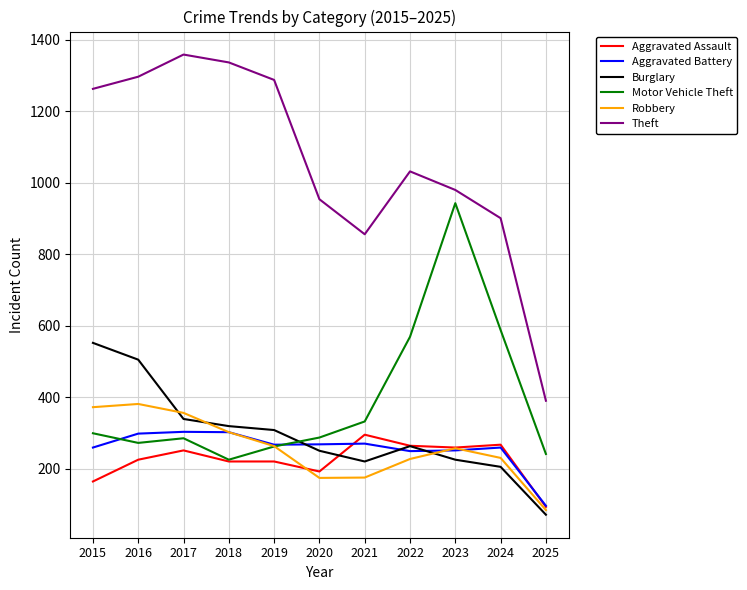

True or false: Aggravated Battery and Motor Vehicle Theft intersect in this chart.

True